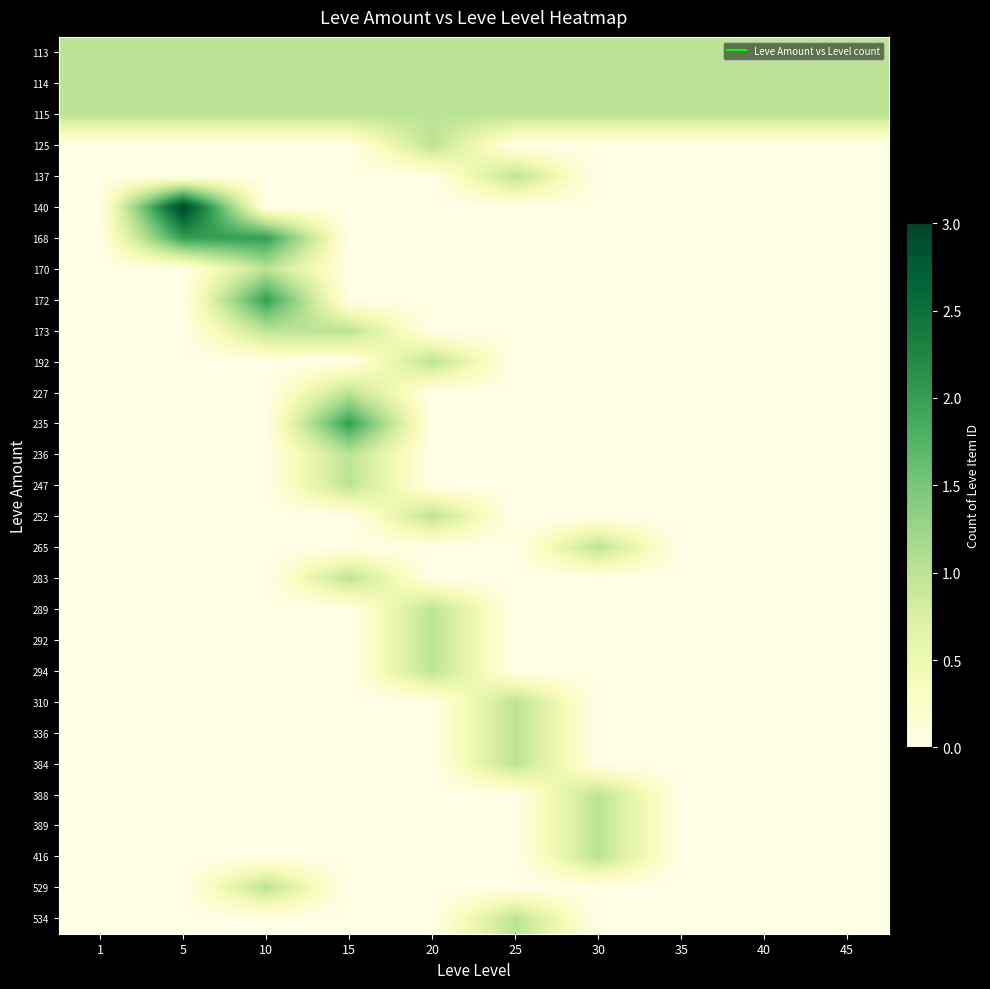

How many data points does each series have?

10